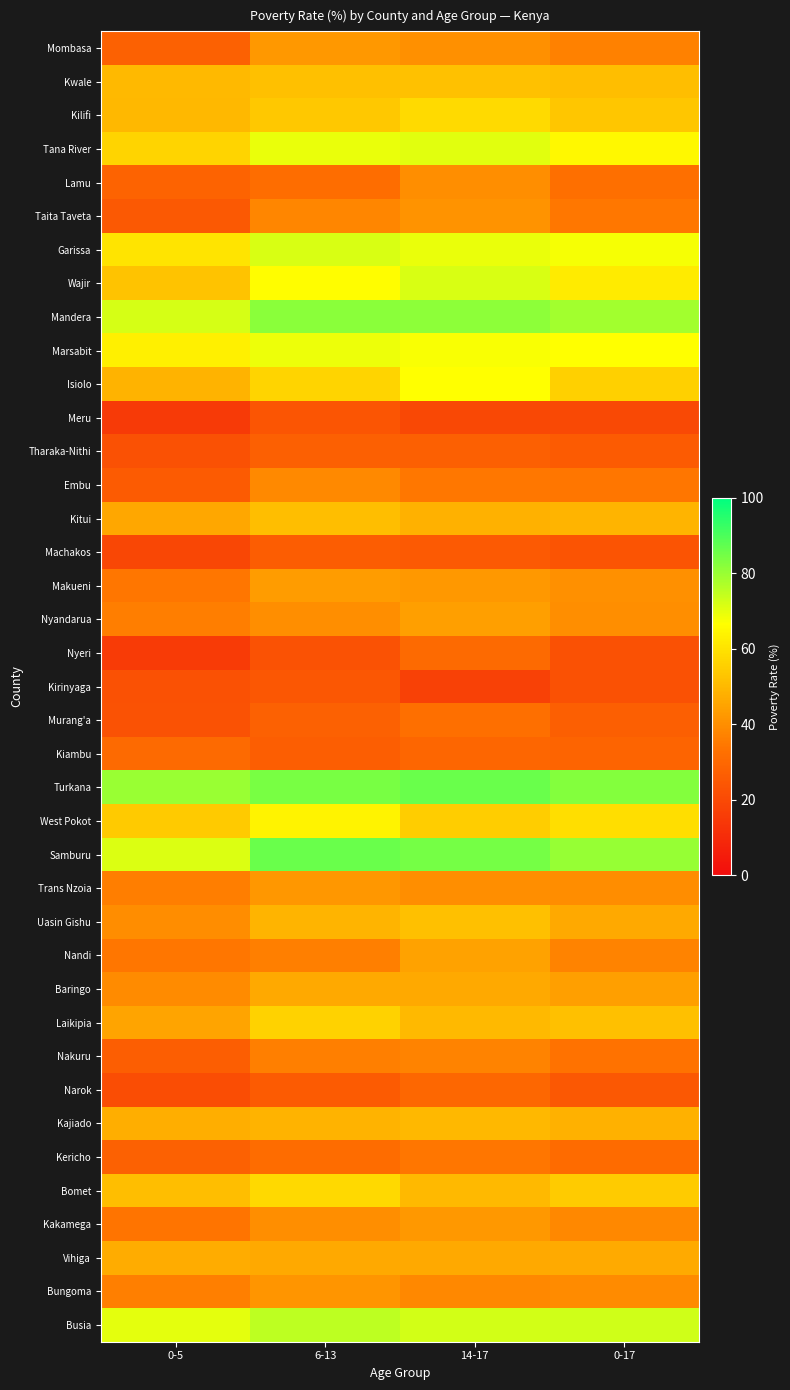

Count the number of data series in this chart.

39